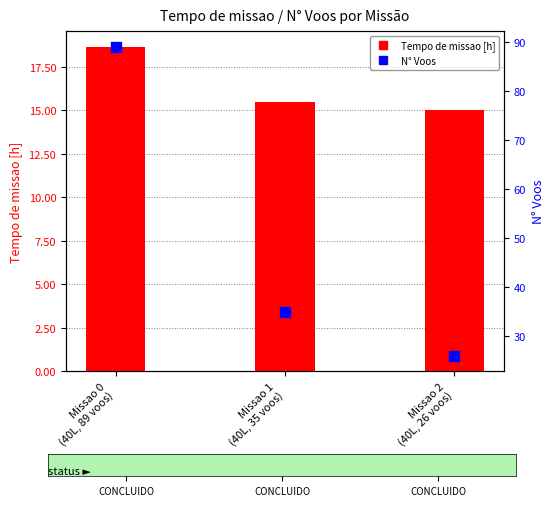

Which series has the largest total across all categories?

N° Voos